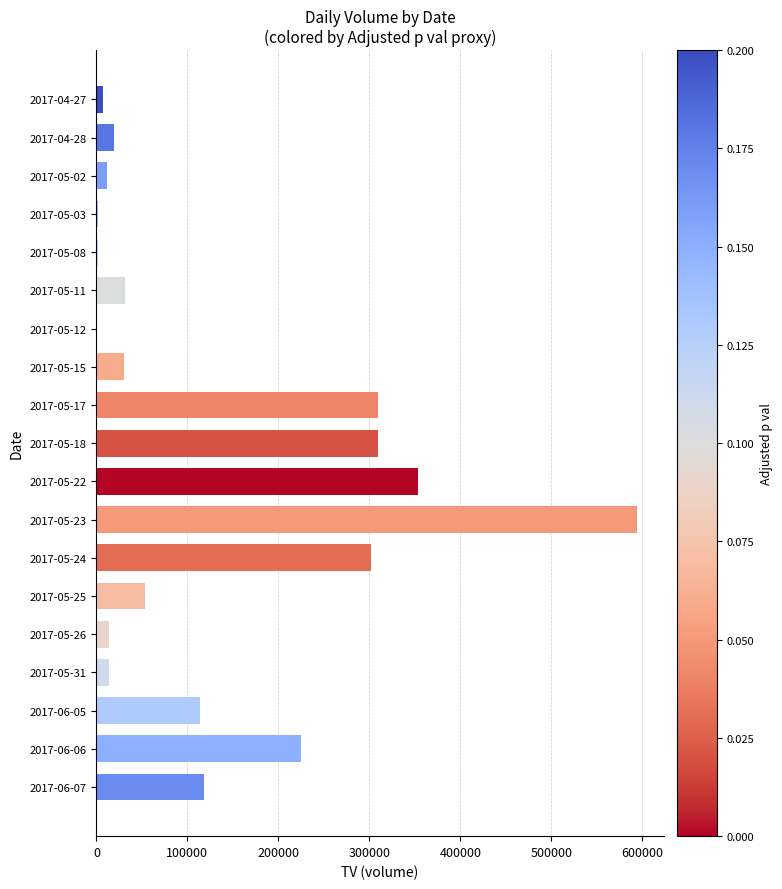

The value at 2017-05-15 is 30000. True or false?

True